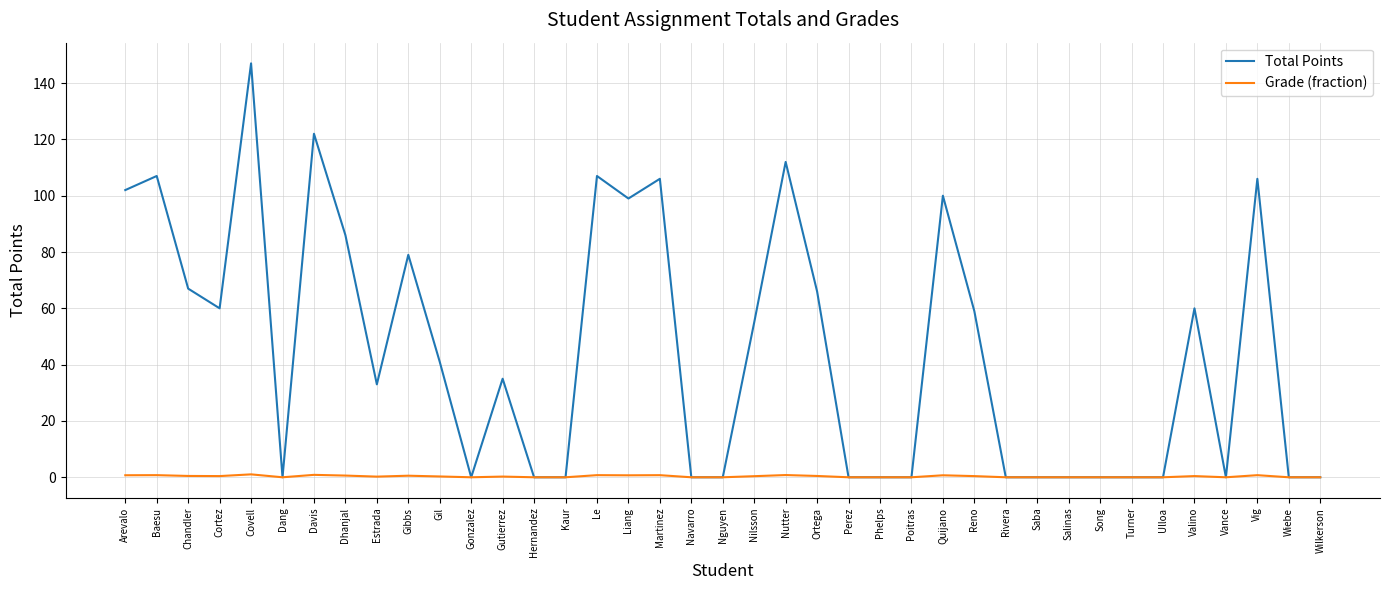

Between Baesu and Wiebe, which series saw the biggest shift?

Total Points